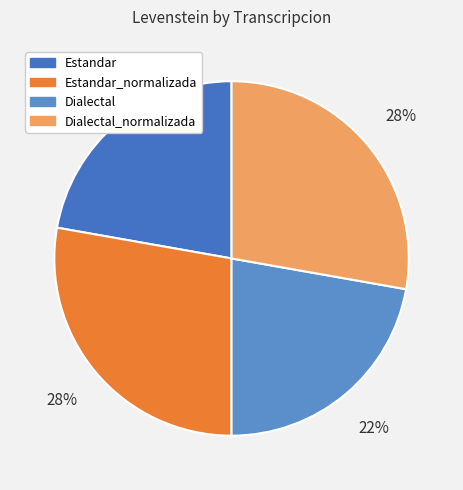

Does Estandar_normalizada account for over 50% of the chart?

No